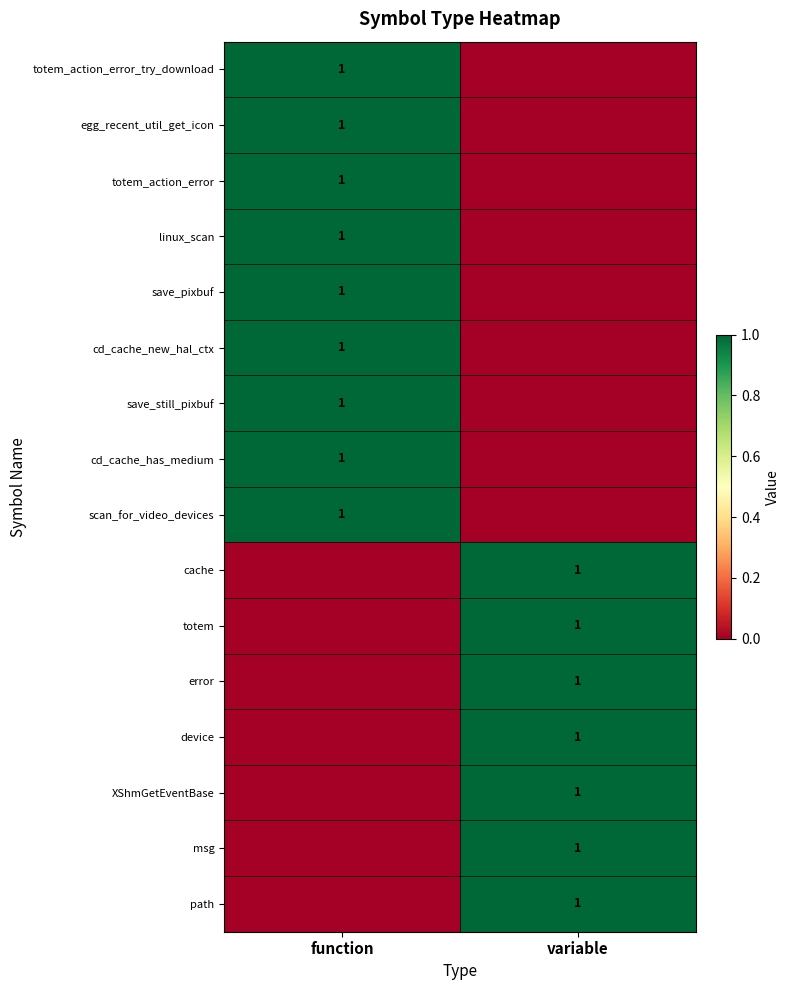

At how many categories does at least one series exceed 0?

2